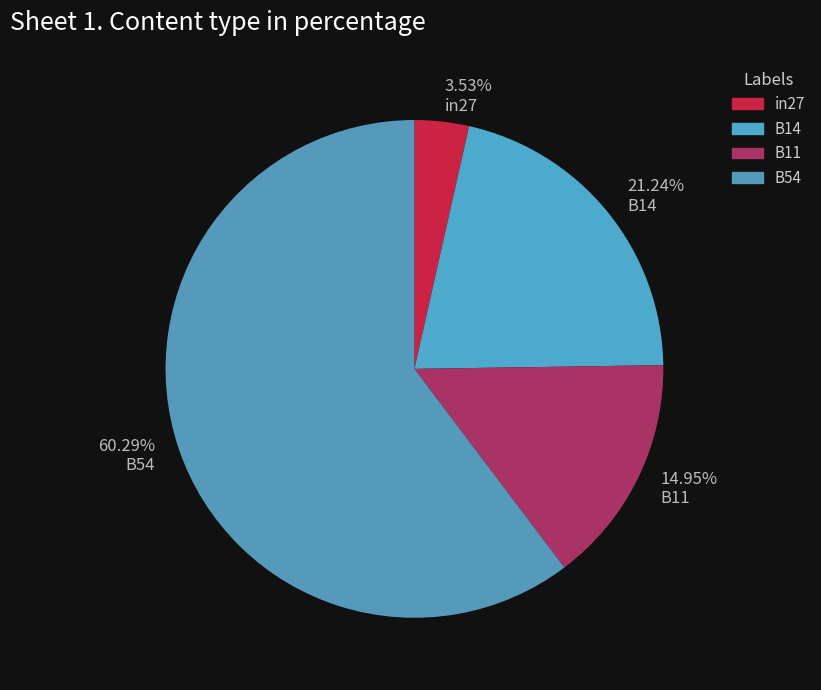

To the nearest percent, what percentage of the pie is B14?

21%